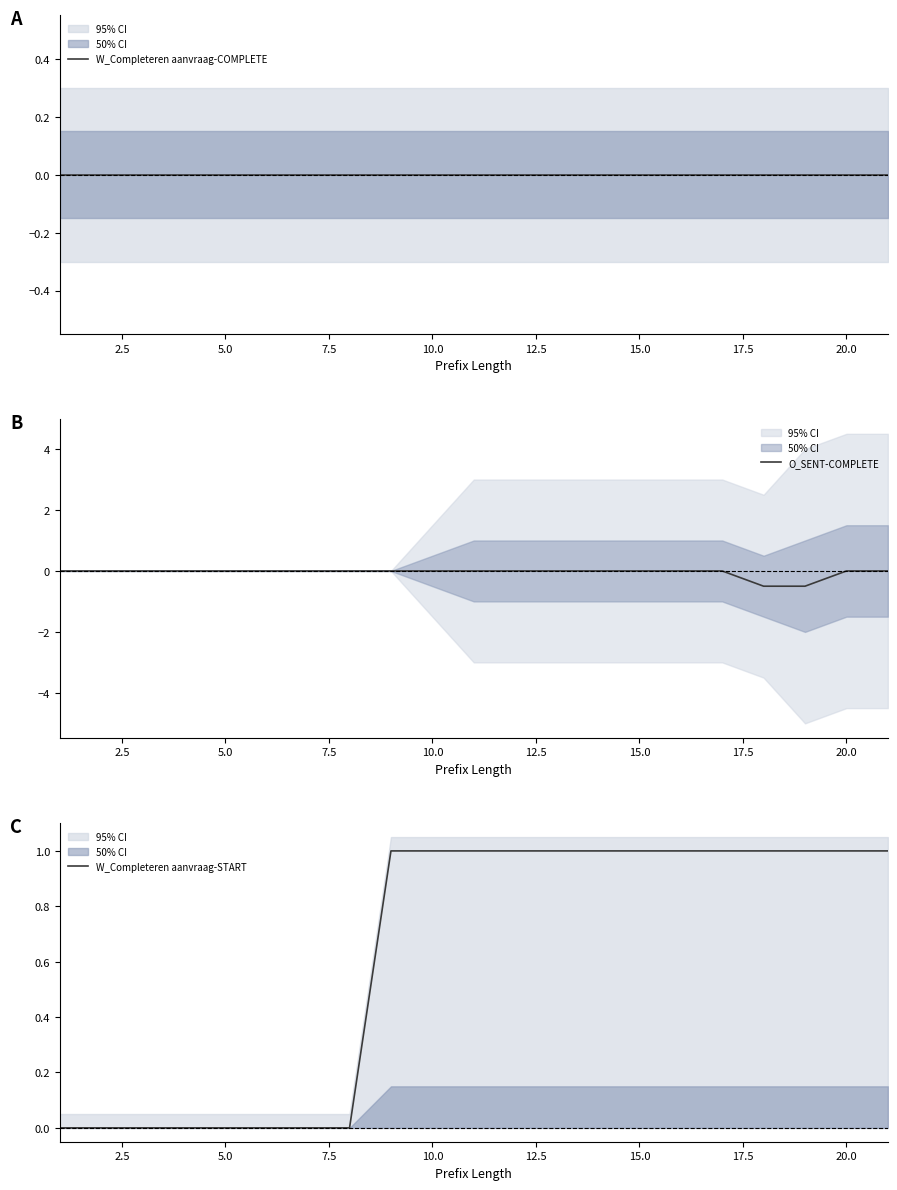

What are all the series names shown in the legend?

W_Completeren aanvraag-COMPLETE, O_SENT-COMPLETE, W_Completeren aanvraag-START